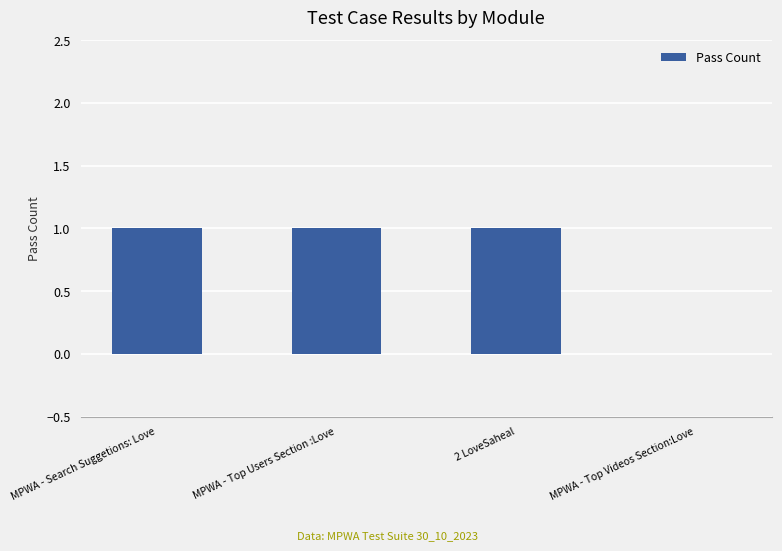

Approximately how many times larger is the value at 2 LoveSaheal compared to MPWA - Search Suggetions: Love?

1.0